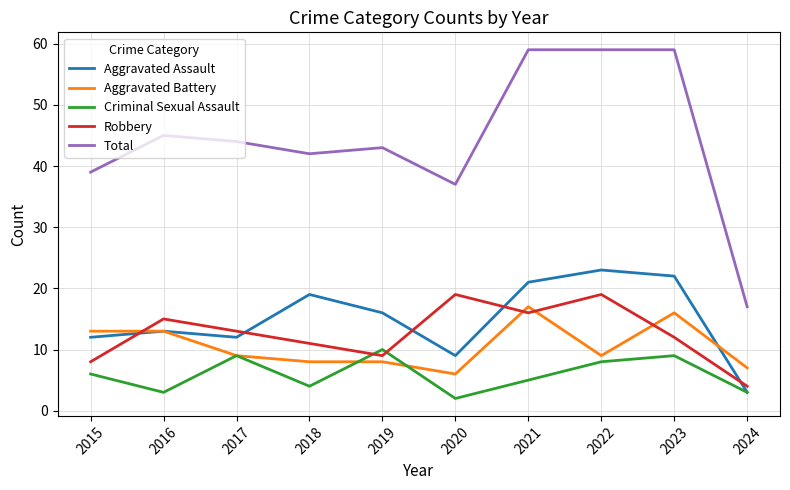

The value of Robbery at 2022 is 13. True or false?

False